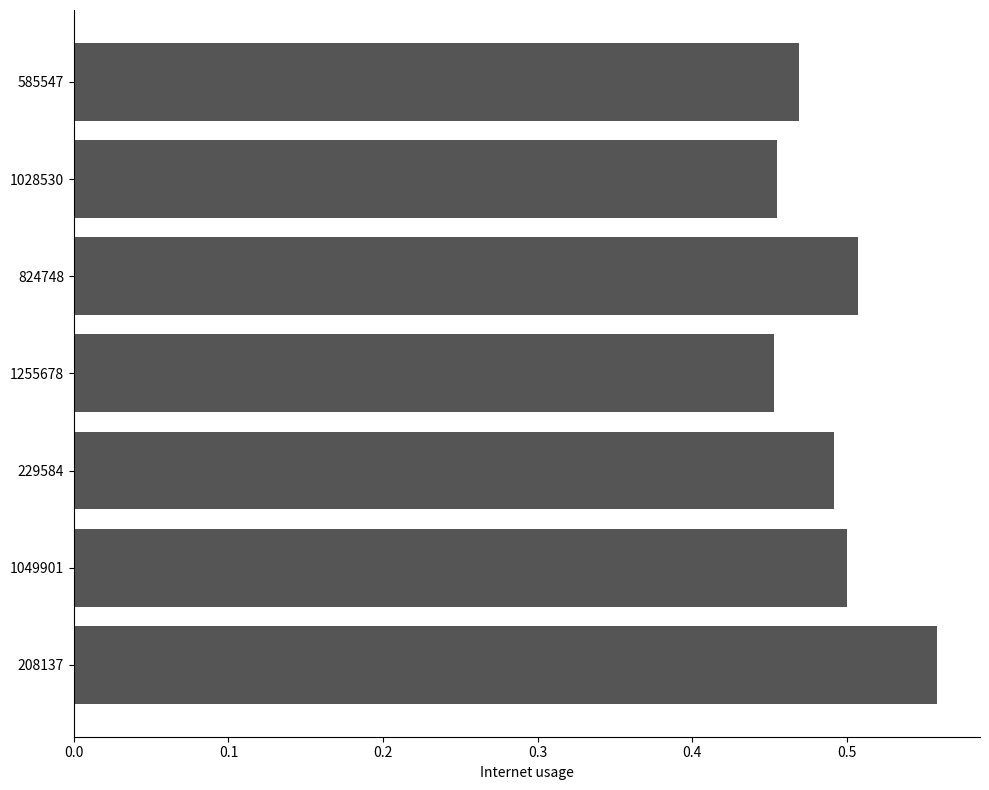

What is the difference between the second highest and second lowest values?

0.1